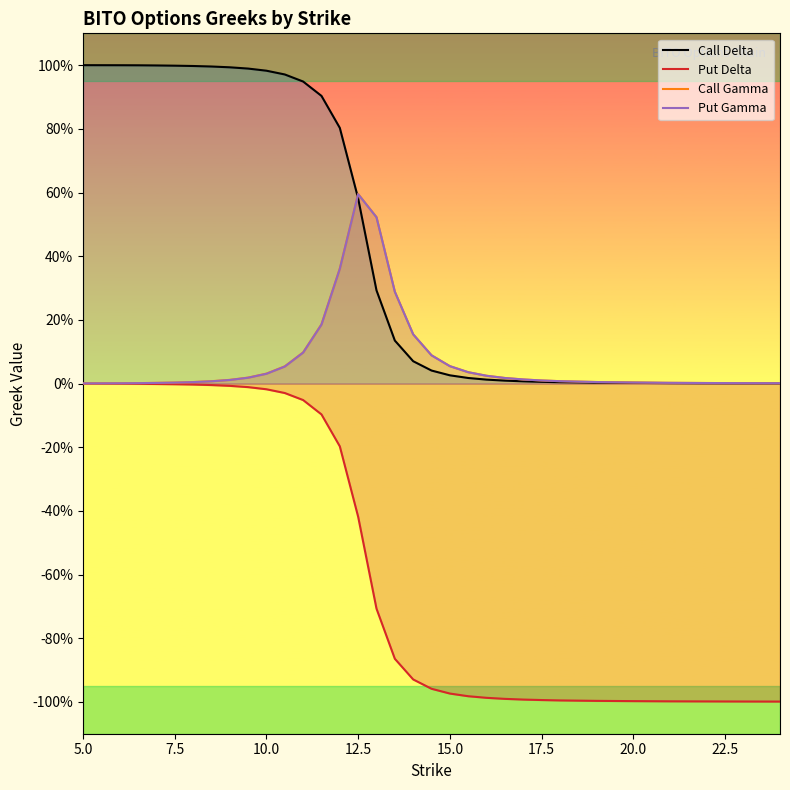

Does the chart display data point markers on the line(s)?

No